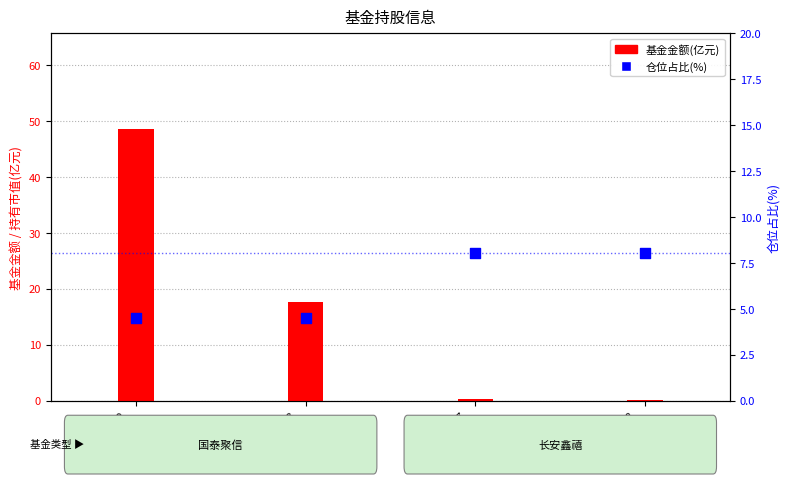

Which series reaches the maximum Y coordinate?

基金金额(亿元)